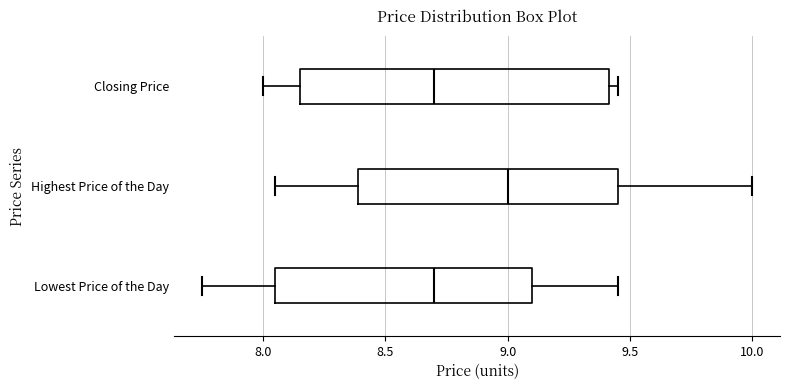

Which box is the widest, from its left edge to its right edge?

Closing Price